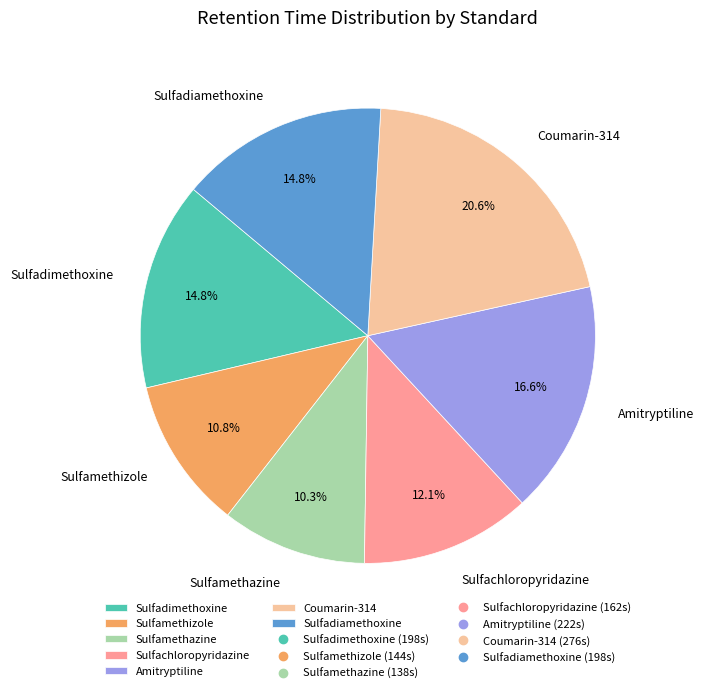

Does Amitryptiline account for over 50% of the chart?

No